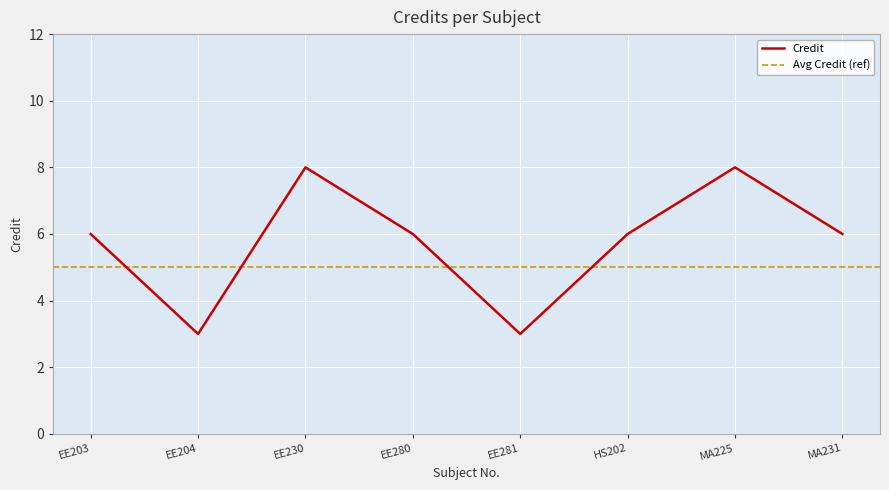

True or false: the data shows 8 at EE230.

True